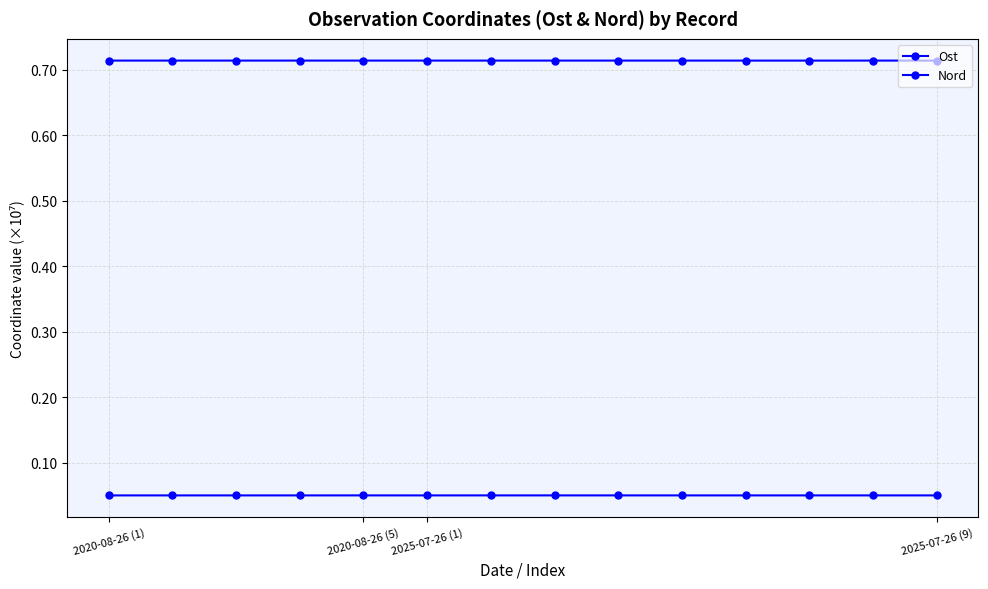

Where is Nord nearest to the value 0?

11